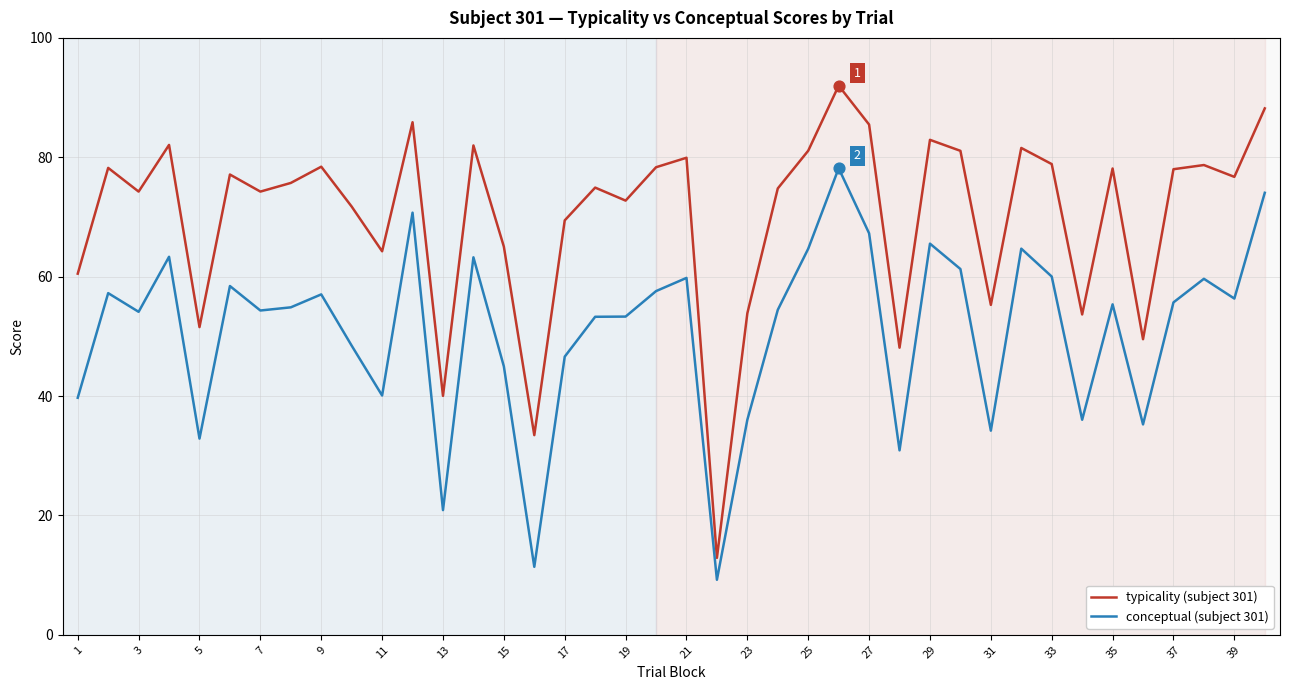

At how many categories does at least one series exceed 16?

39